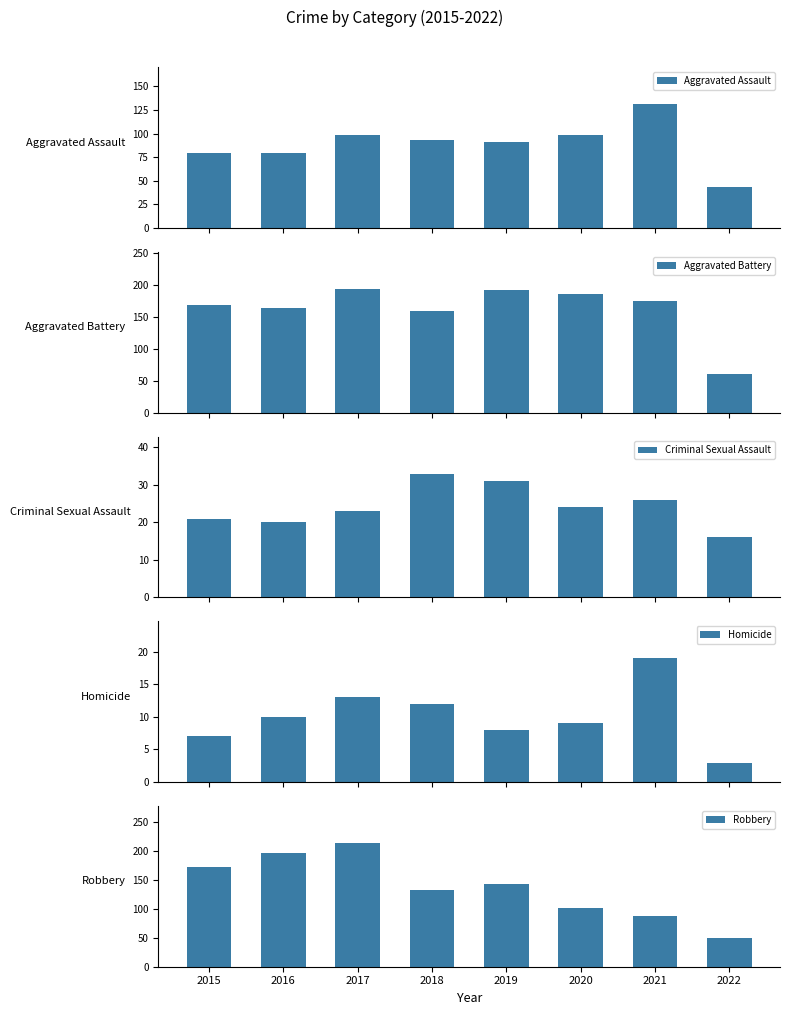

What is the average value of the Aggravated Battery series?

163